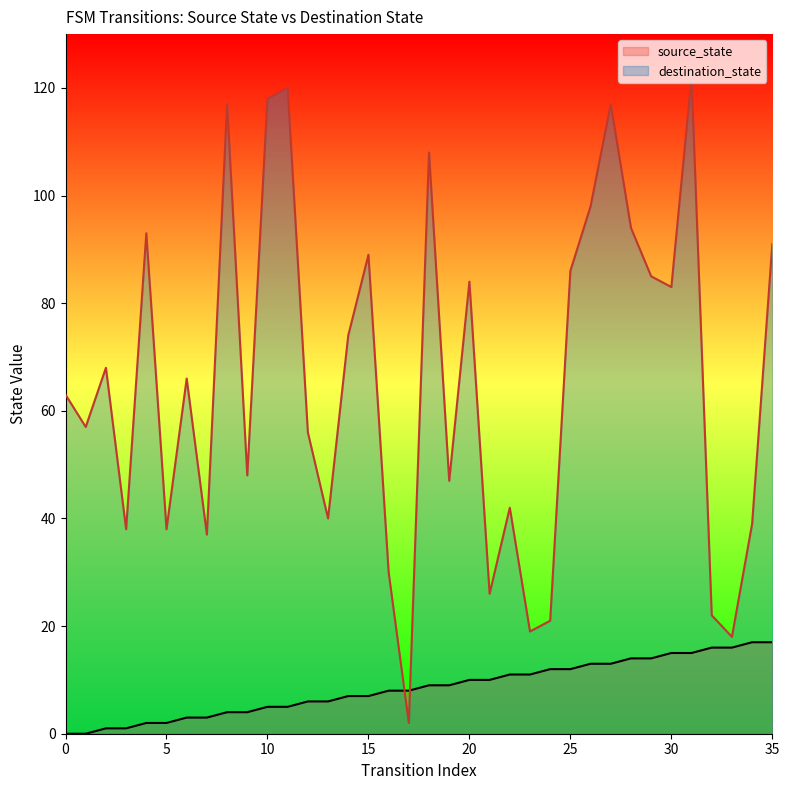

How many data points in source_state are less than 9?

18